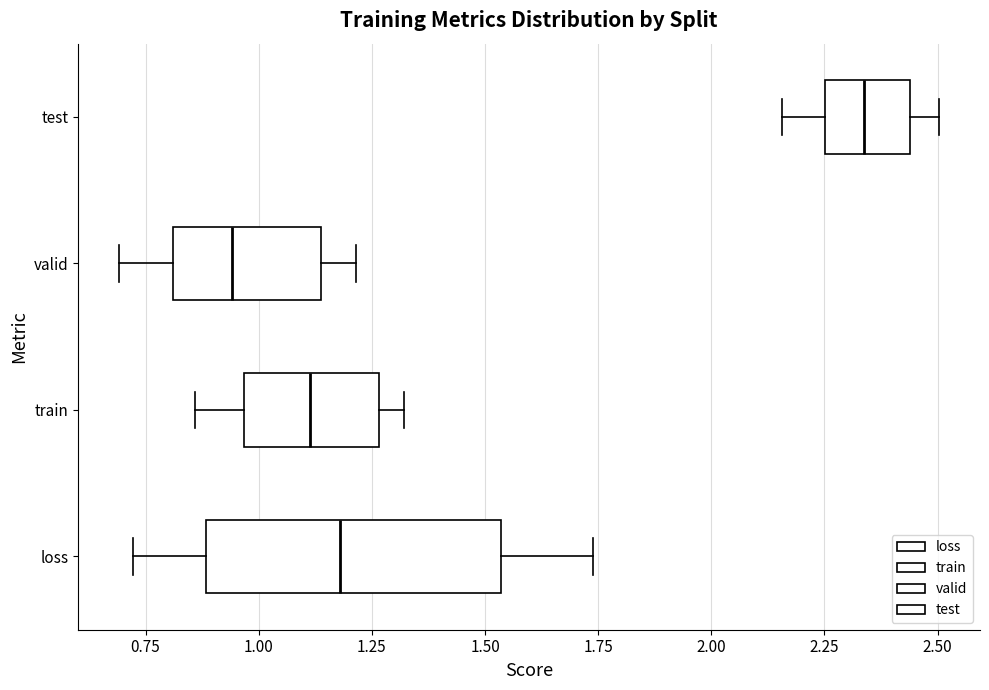

Which box is the widest, from its left edge to its right edge?

loss